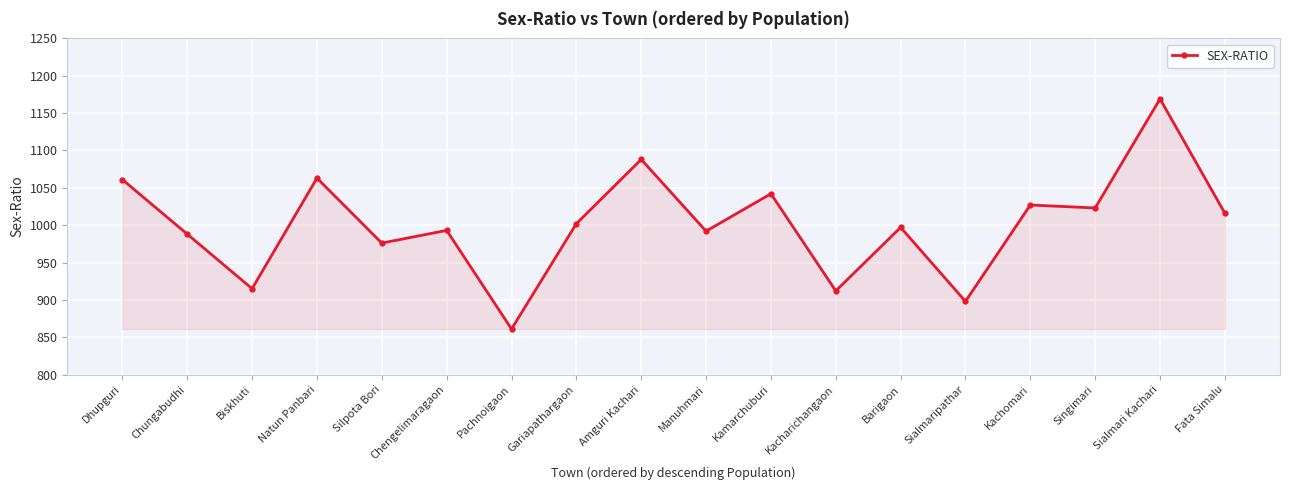

True or false: the data shows 1042 at Kamarchuburi.

True